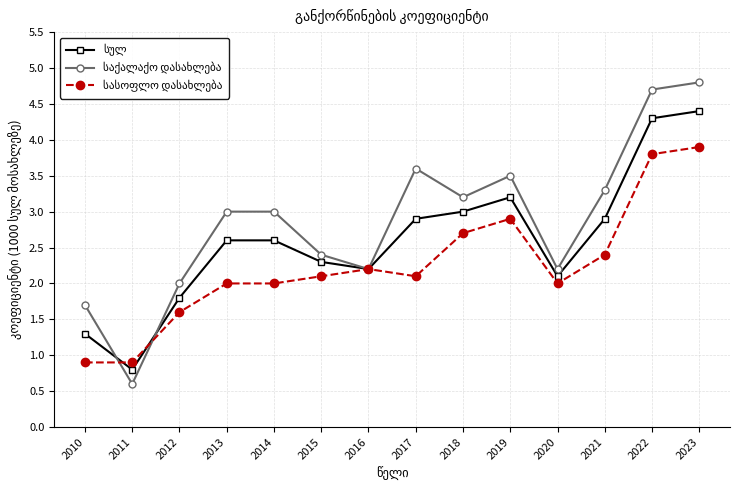

What is the difference between the highest and lowest values at 2013?

1.0